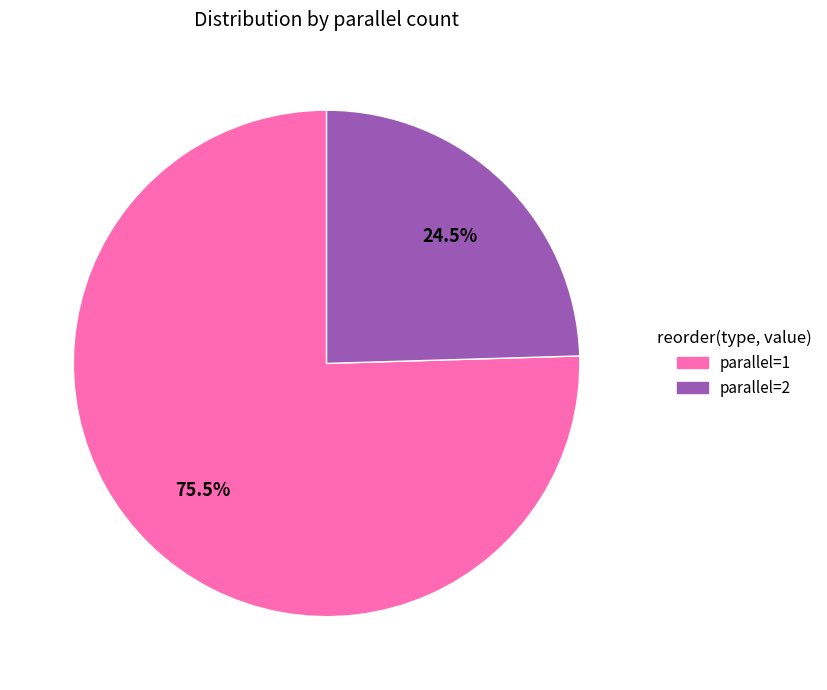

Rank the categories by value from lowest to highest.

parallel=2, parallel=1